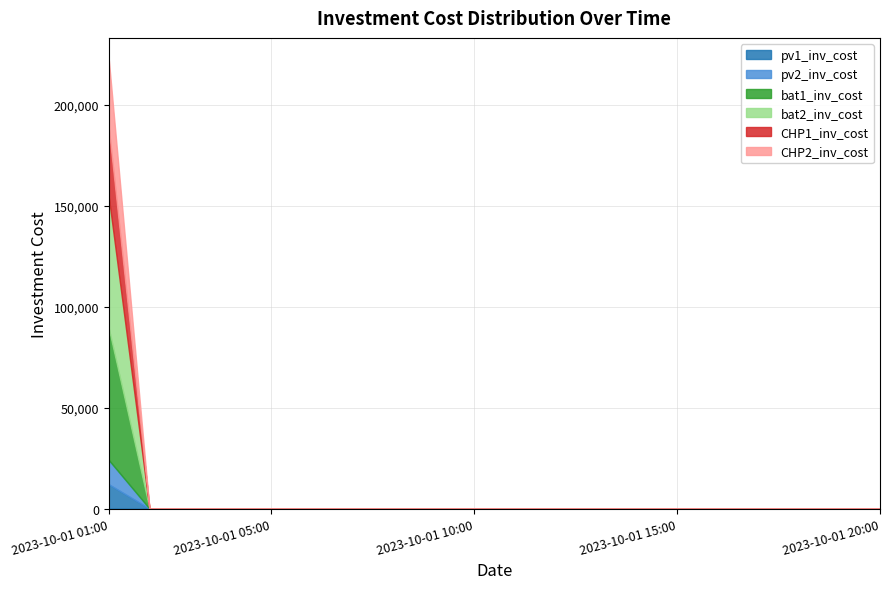

List the series in order of their peak value, lowest first.

pv1_inv_cost, pv2_inv_cost, CHP1_inv_cost, CHP2_inv_cost, bat1_inv_cost, bat2_inv_cost